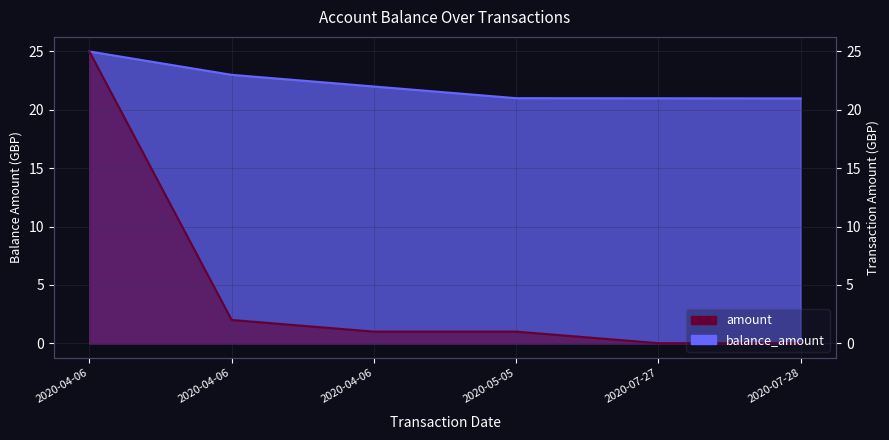

What is the average value of the amount series?

4.8